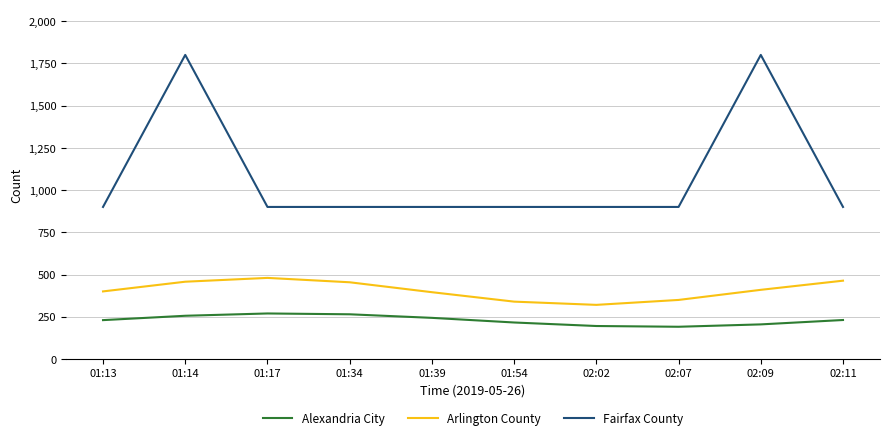

List the series in order of their peak value, lowest first.

Alexandria City, Arlington County, Fairfax County